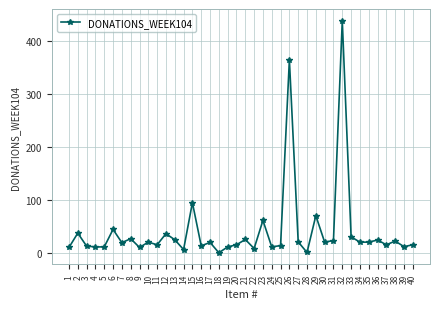

The value at 12 is 52.0. True or false?

False